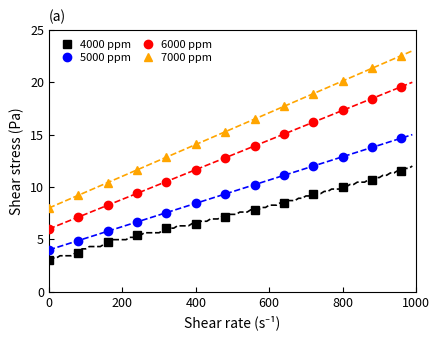

True or false: 4000 ppm and 5000 ppm cross at least once.

False